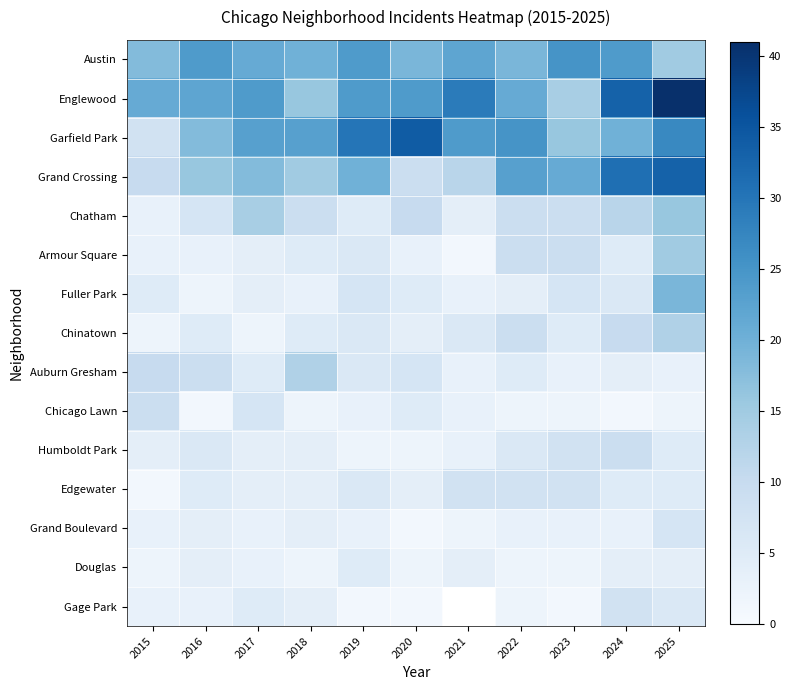

Which series has the largest range (max minus min)?

Englewood